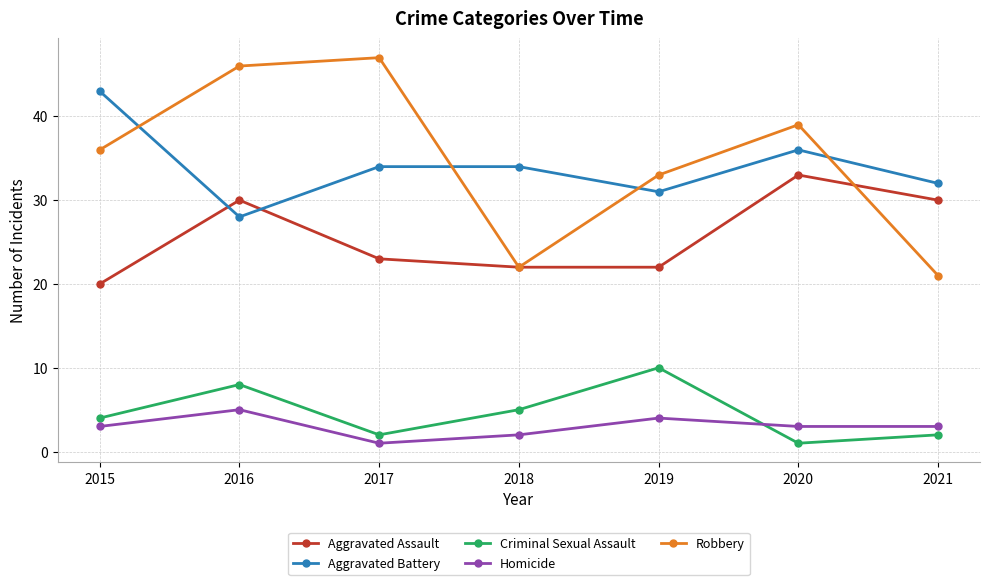

Reading right to left, transcribe all the data shown in this chart.

Aggravated Assault: 30	33	22	22	23	30	20
Aggravated Battery: 32	36	31	34	34	28	43
Criminal Sexual Assault: 2	1	10	5	2	8	4
Homicide: 3	3	4	2	1	5	3
Robbery: 21	39	33	22	47	46	36